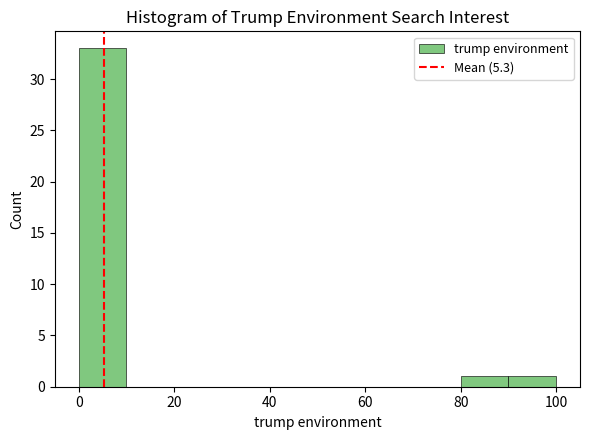

Reading left to right, transcribe this chart: for each bar, give the range it covers on the x-axis and its height. The values are not printed on the chart, so give them approximately, as read against the axis.

0 to 10: 33
10 to 20: 0
20 to 30: 0
30 to 40: 0
40 to 50: 0
50 to 60: 0
60 to 70: 0
70 to 80: 0
80 to 90: 1
90 to 100: 1